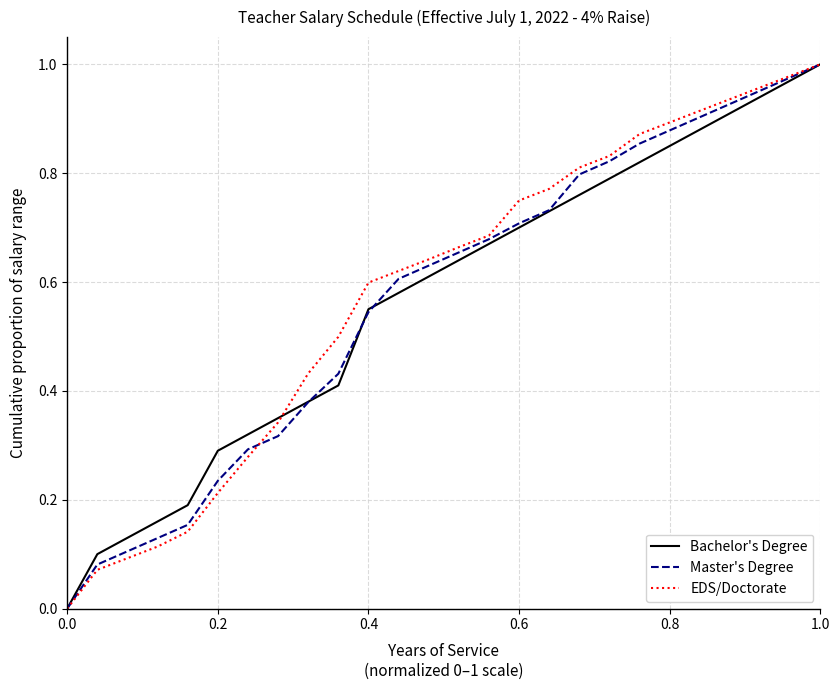

Reading left to right, list all the values displayed in this chart.

Bachelor's Degree: 0.0	0.1	0.1	0.2	0.2	0.3	0.3	0.3	0.4	0.4	0.5	0.6	0.6	0.6	0.7	0.7	0.7	0.8	0.8	0.8	0.8	0.9	0.9	0.9	1.0	1.0
Master's Degree: 0.0	0.1	0.1	0.1	0.2	0.2	0.3	0.3	0.4	0.4	0.5	0.6	0.6	0.7	0.7	0.7	0.7	0.8	0.8	0.9	0.9	0.9	0.9	1.0	1.0	1.0
EDS/Doctorate: 0.0	0.1	0.1	0.1	0.1	0.2	0.3	0.3	0.4	0.5	0.6	0.6	0.6	0.7	0.7	0.7	0.8	0.8	0.8	0.9	0.9	0.9	0.9	1.0	1.0	1.0